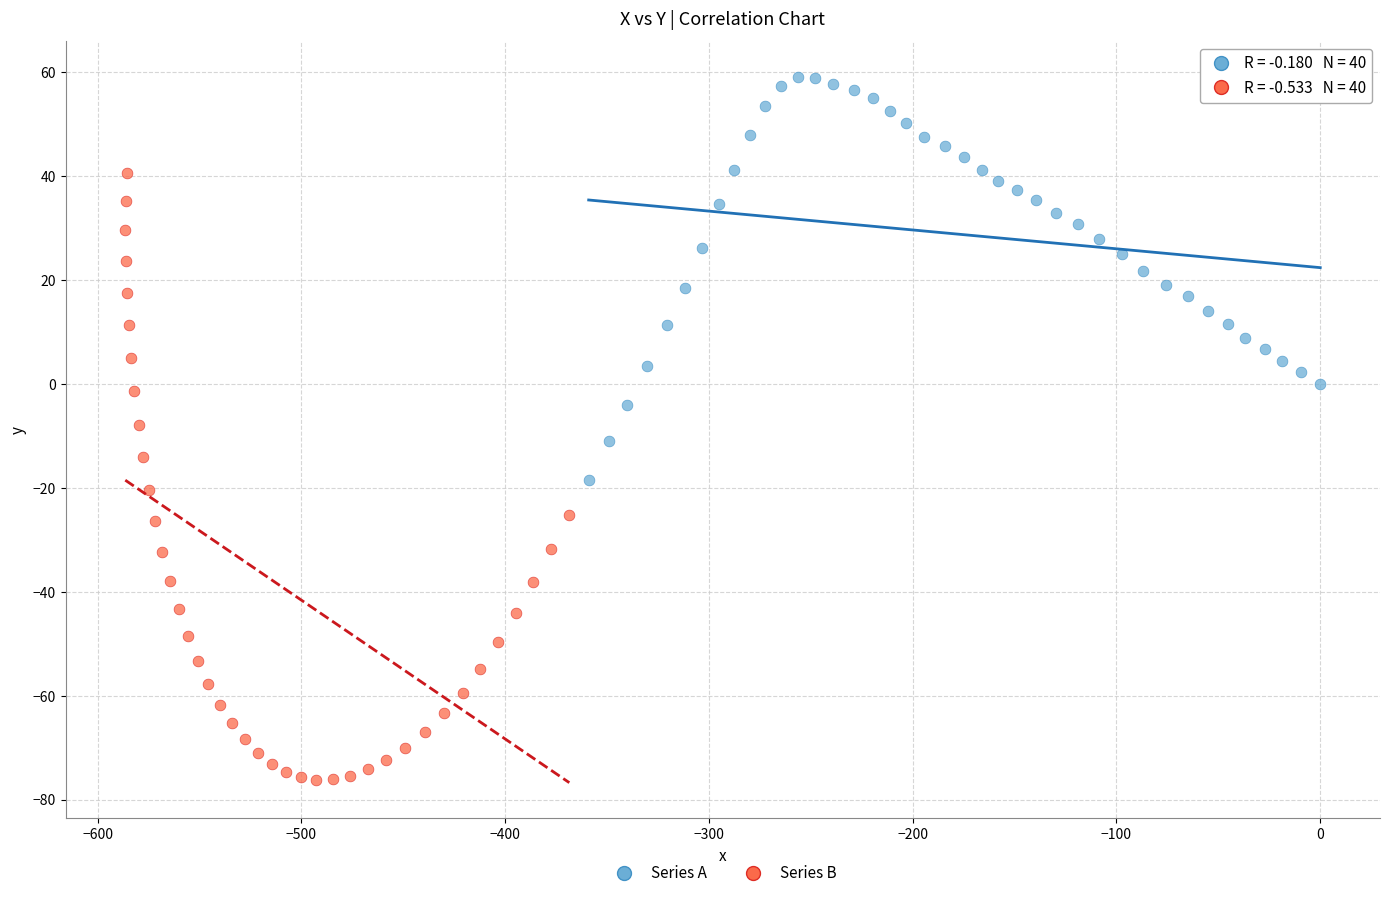

Which series has the largest Y range (max minus min)?

Series B